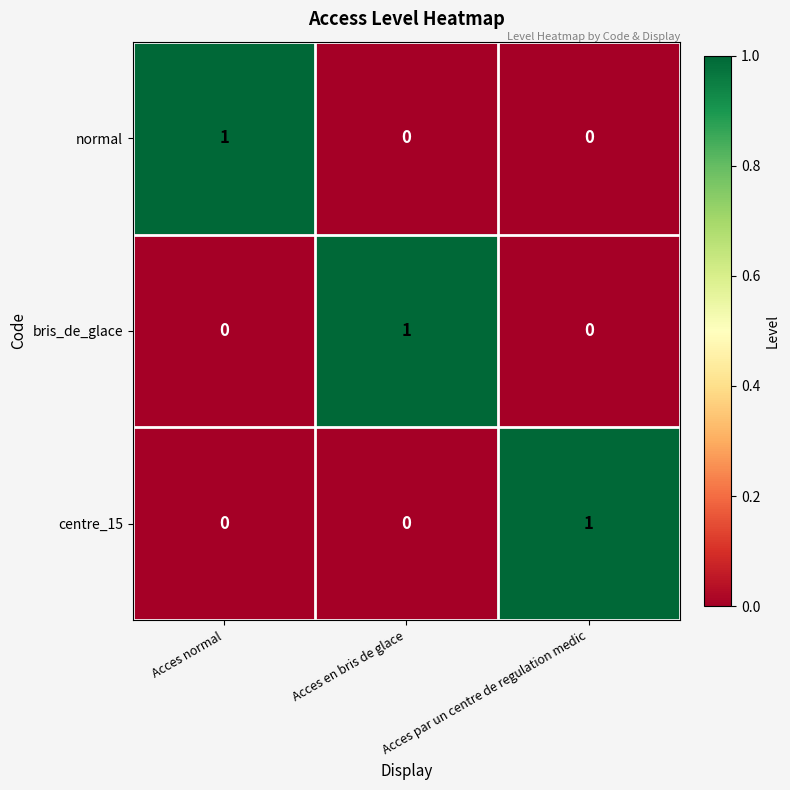

The bris_de_glace series shows 0 at Acces normal. True or false?

True